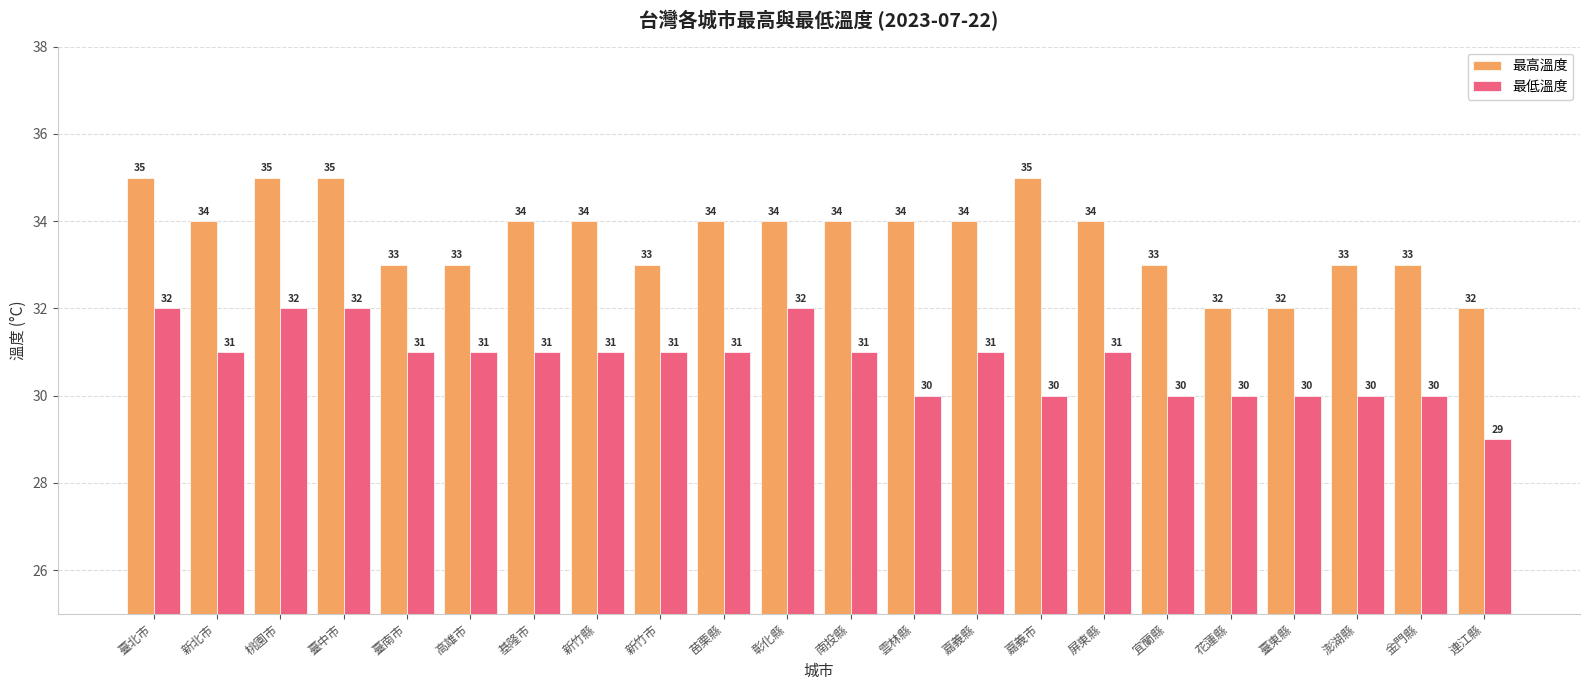

Are the bars horizontal?

No